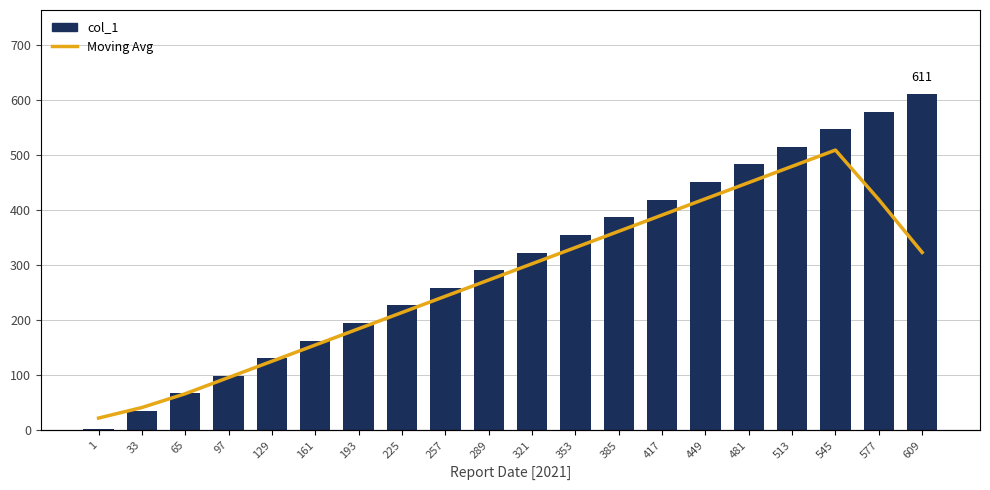

Rank the series by their average value, from lowest to highest.

Moving Avg, col_1